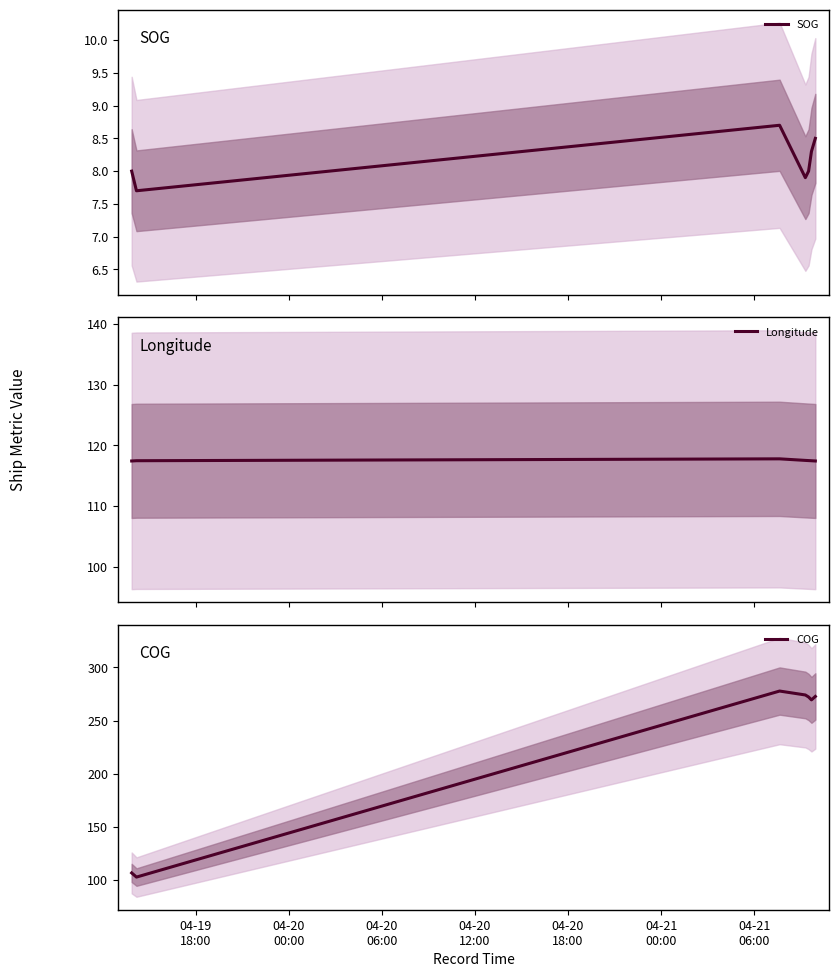

Is the value of Longitude at 04-20
00:00 greater than the value of SOG at 04-20
00:00?

Yes